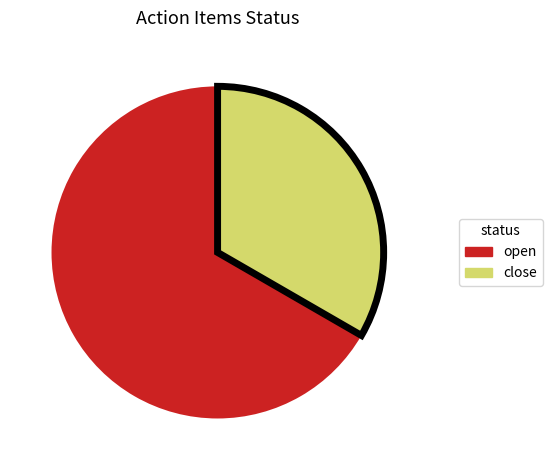

True or false: open accounts for 67% of the total.

True